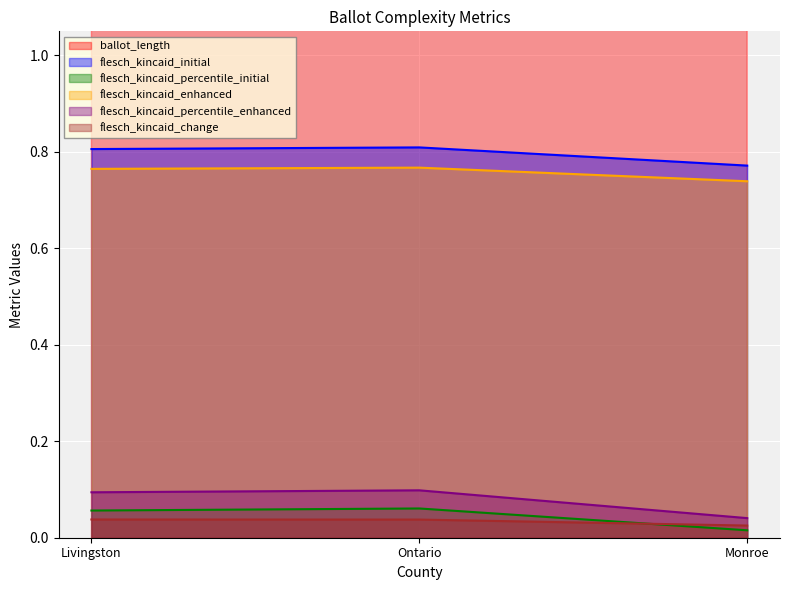

How many lines are shown in the chart?

6